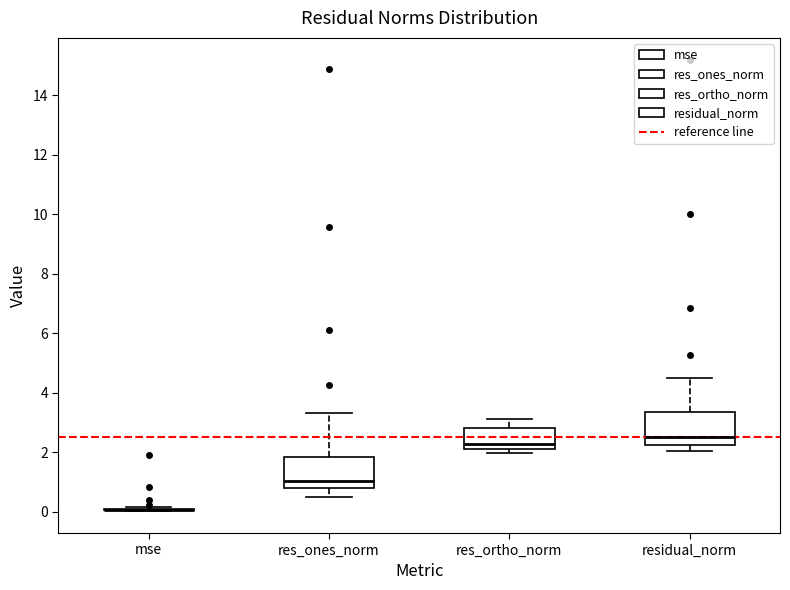

Where does the lower whisker of the box for res_ones_norm end on the y-axis? The values are not printed on the chart, so give them approximately, as read against the axis.

0.6